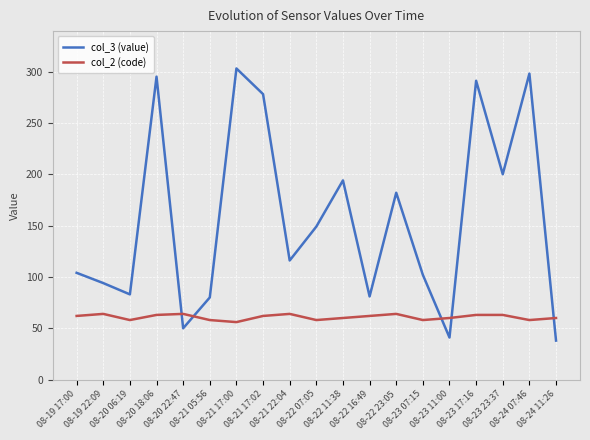

List the series in order of their peak value, lowest first.

col_2 (code), col_3 (value)